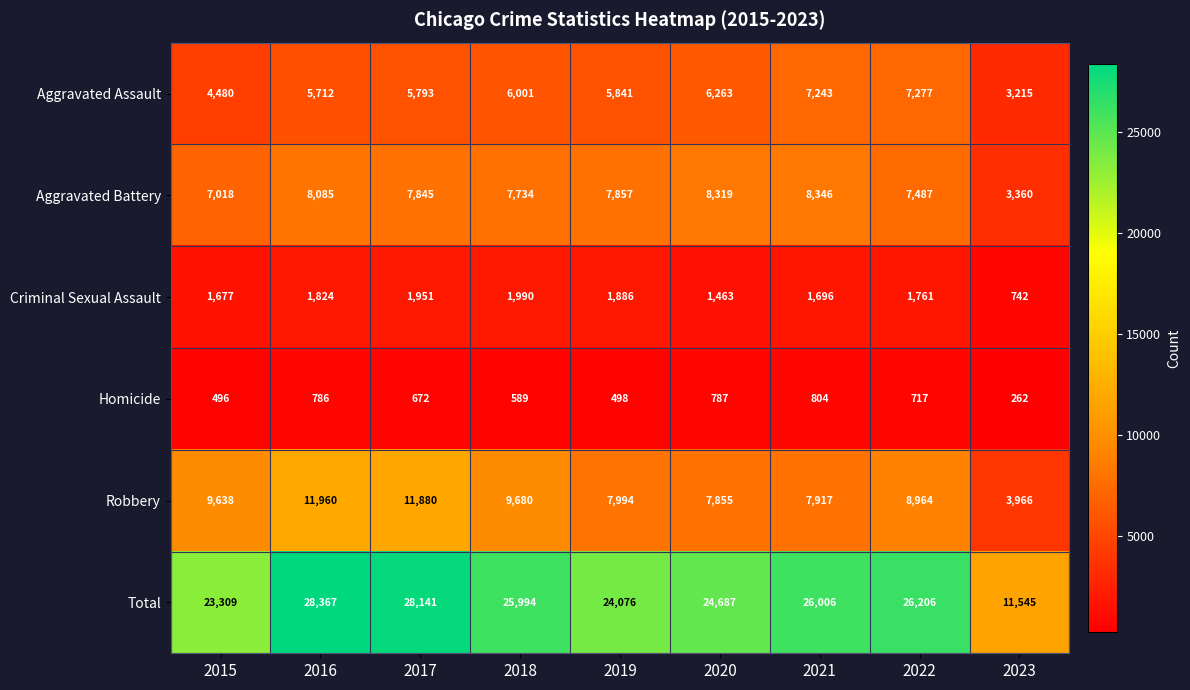

At how many categories does at least one series exceed 15354?

8